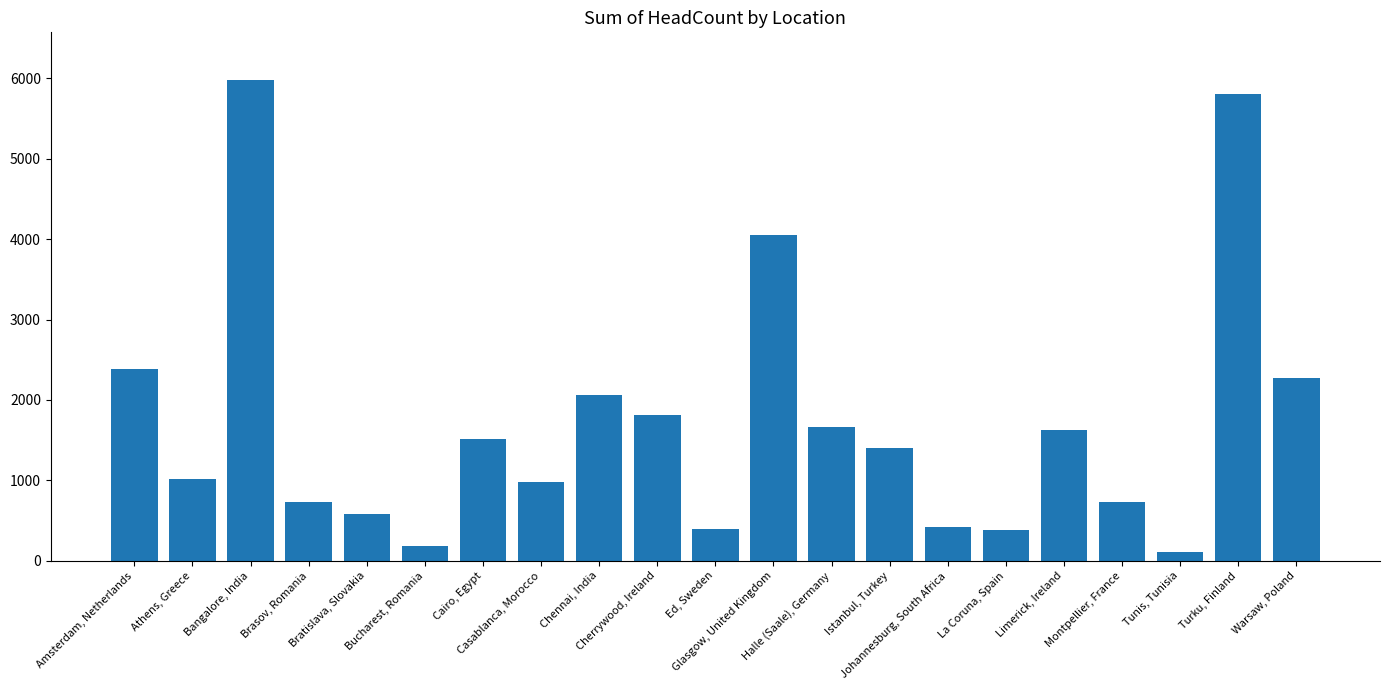

What is the sum of the values at Glasgow, United Kingdom and Cherrywood, Ireland?

5864